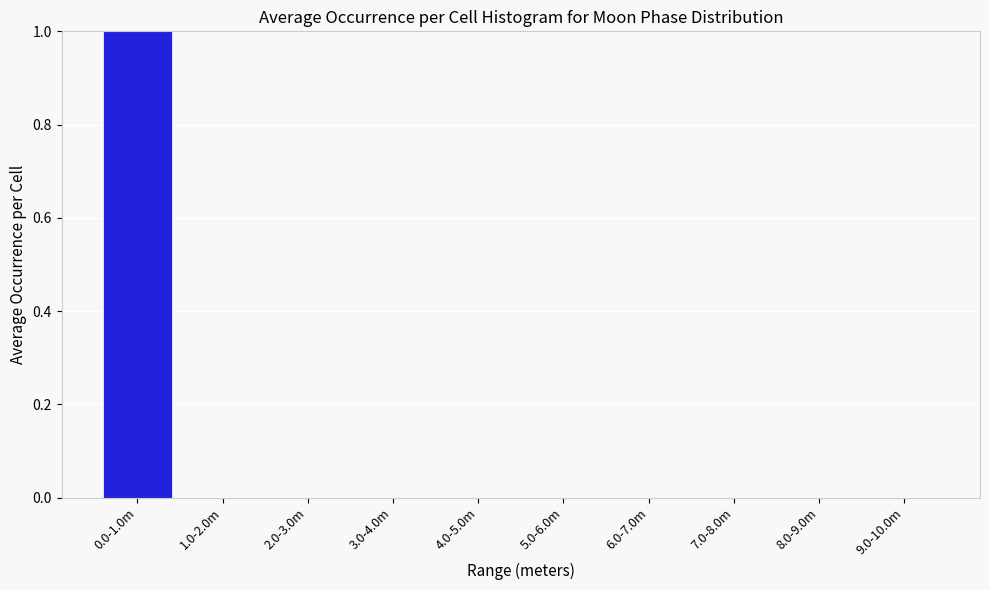

Reading left to right, extract all data points from this chart.

0.0-1.0m=1	1.0-2.0m=0	2.0-3.0m=0	3.0-4.0m=0	4.0-5.0m=0	5.0-6.0m=0	6.0-7.0m=0	7.0-8.0m=0	8.0-9.0m=0	9.0-10.0m=0